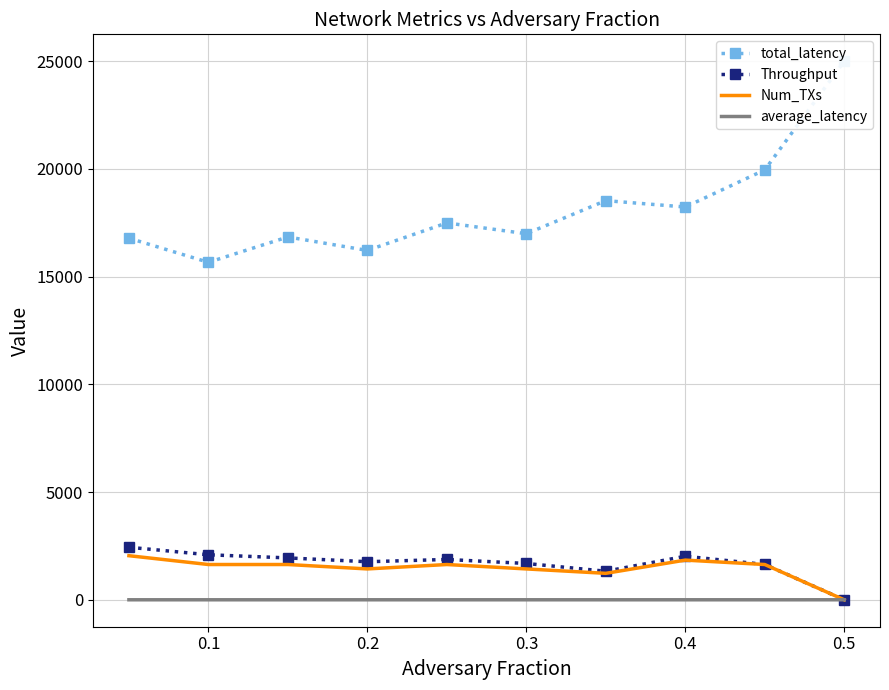

True or false: Num_TXs and Throughput cross at least once.

False